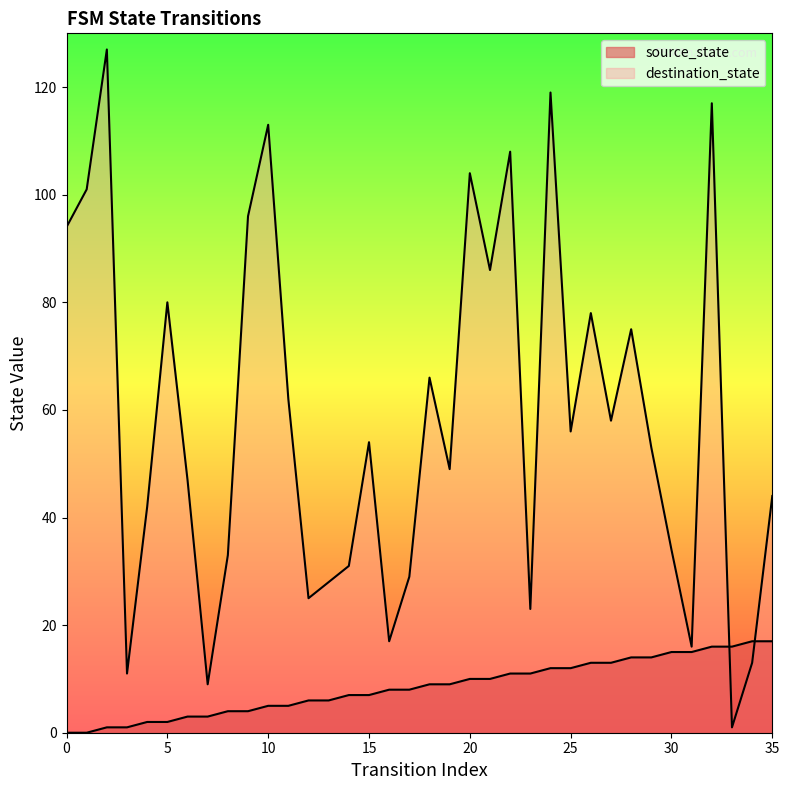

At how many categories does at least one series exceed 125?

1